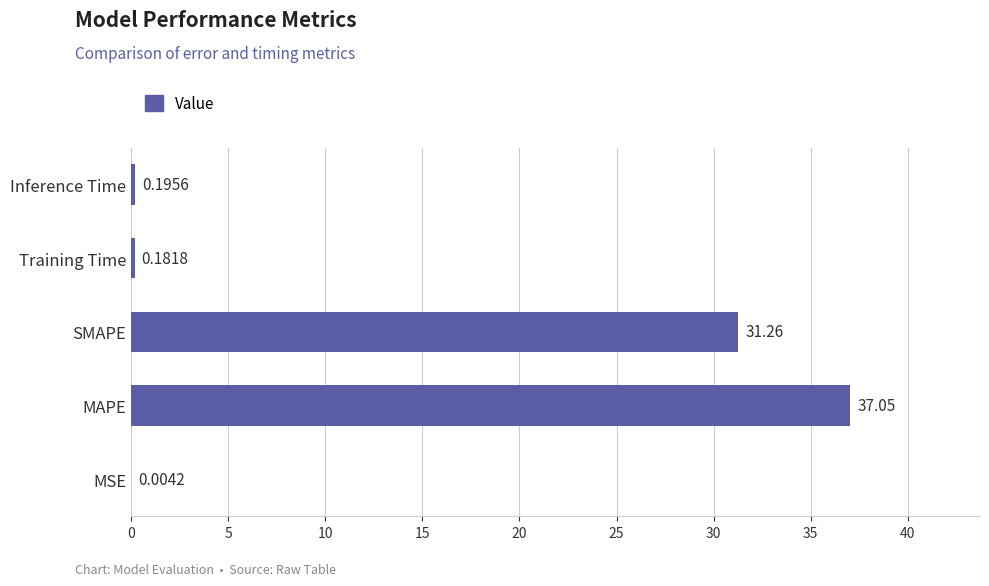

What is the change in value from SMAPE to Inference Time?

-31.1